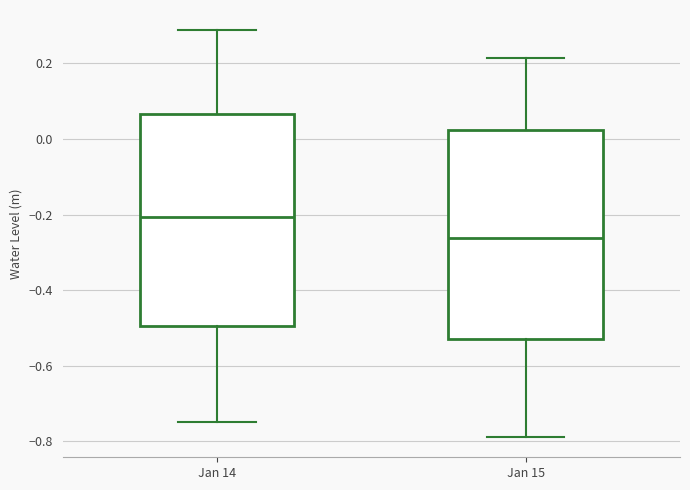

Reading left to right, transcribe this box plot: for each box, give where its median line is, the range the box spans, and where its two whiskers end, as read against the y-axis. The values are not printed on the chart, so give them approximately, as read against the axis.

Jan 14: median -0.20, box -0.50 to 0.06, whiskers -0.74 to 0.28
Jan 15: median -0.26, box -0.52 to 0.02, whiskers -0.78 to 0.22